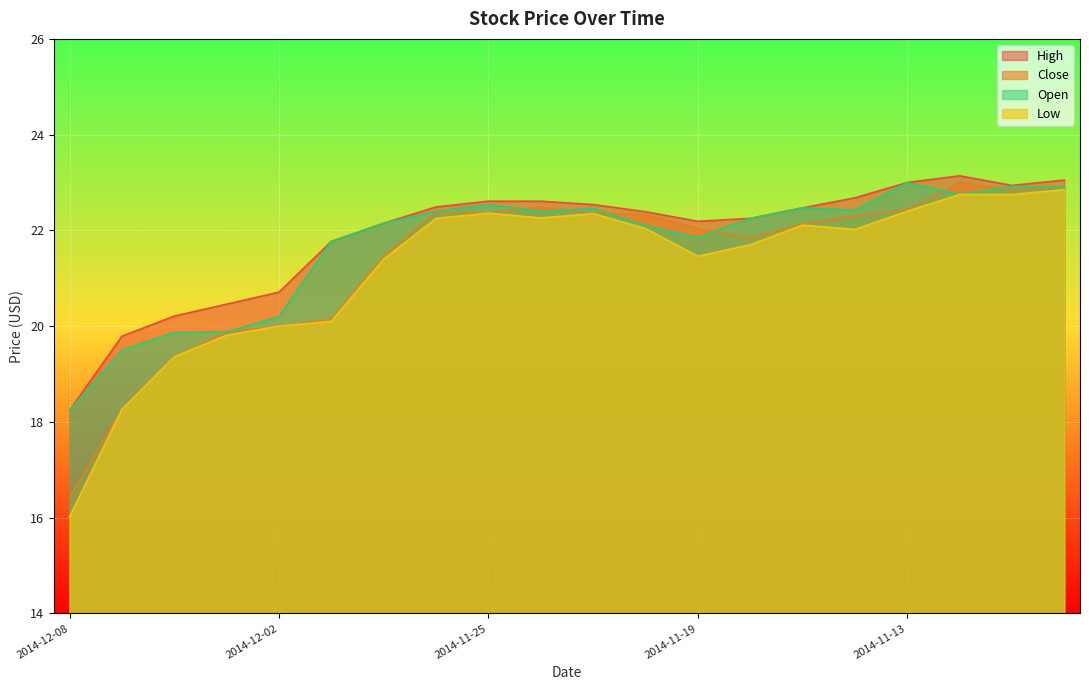

The value of Open at 2014-11-19 is 34.9. True or false?

False